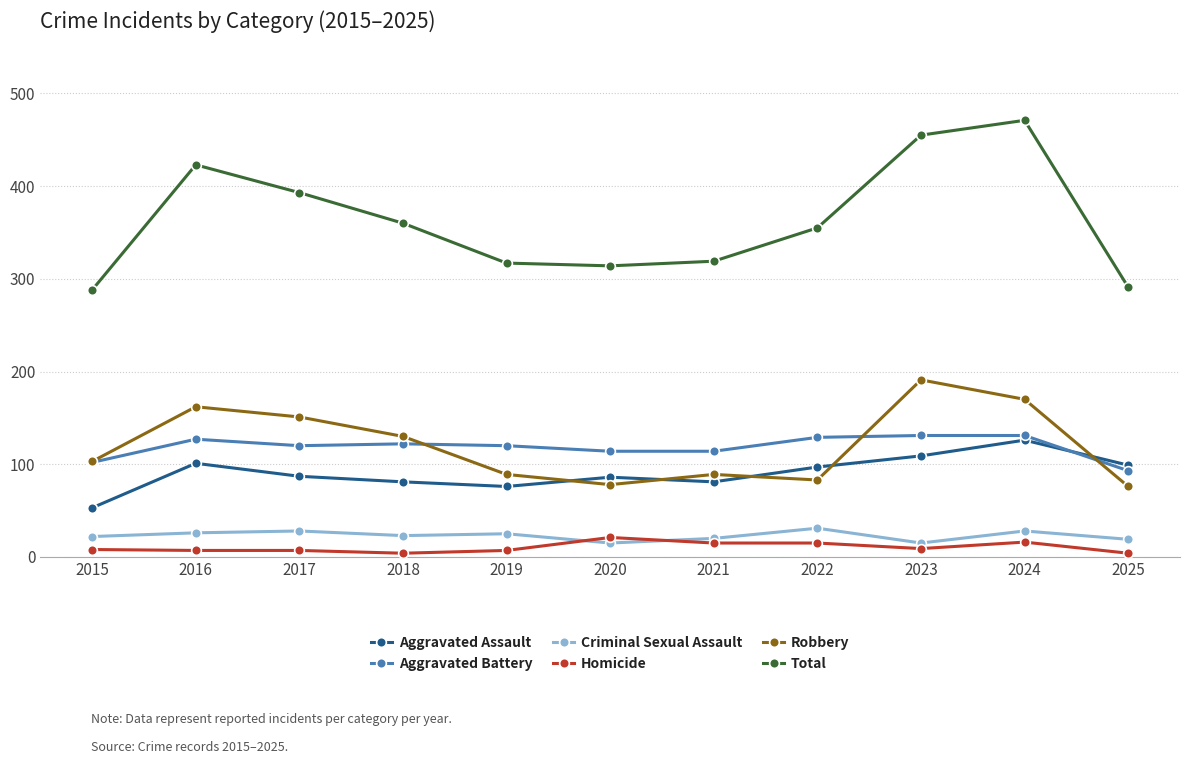

Where does the Total series first go above 355?

2016